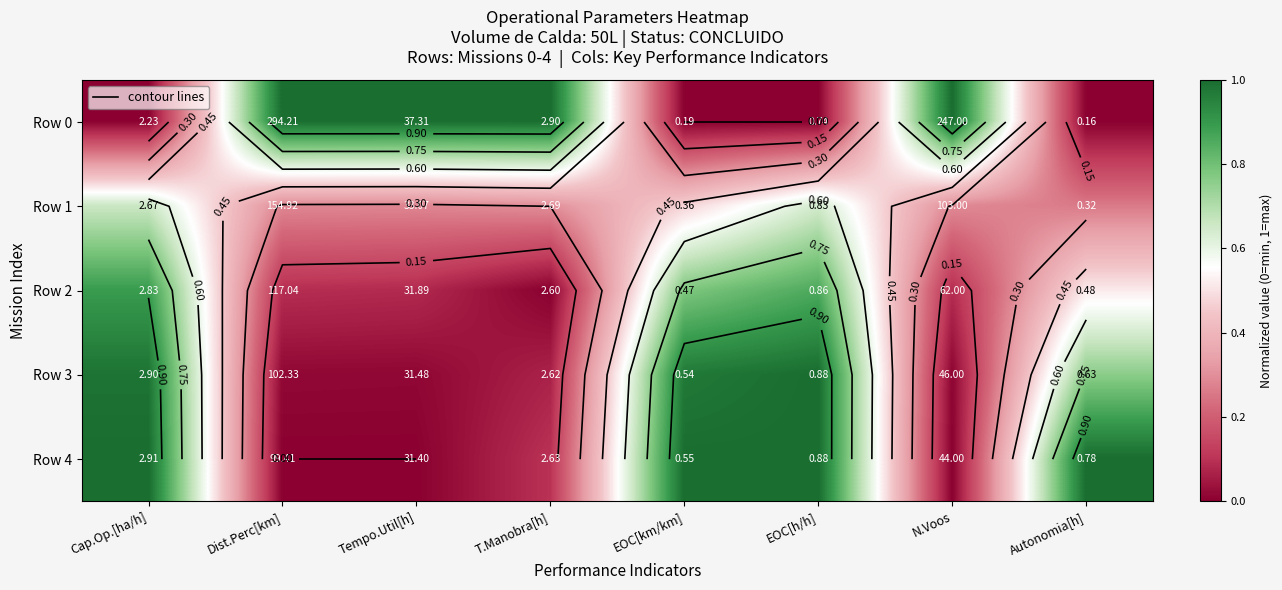

Which label corresponds to the smallest value in the chart?

Cap.Op.[ha/h]